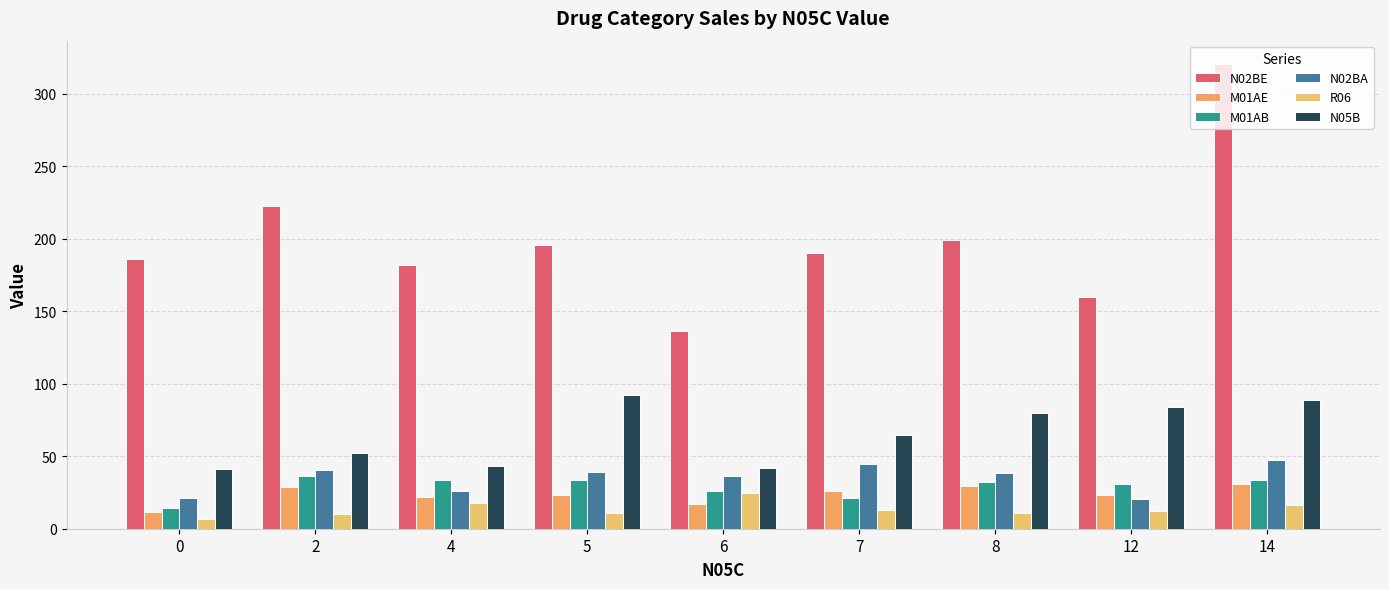

What is the value of the M01AB bar at the 6th from the left?

21.2